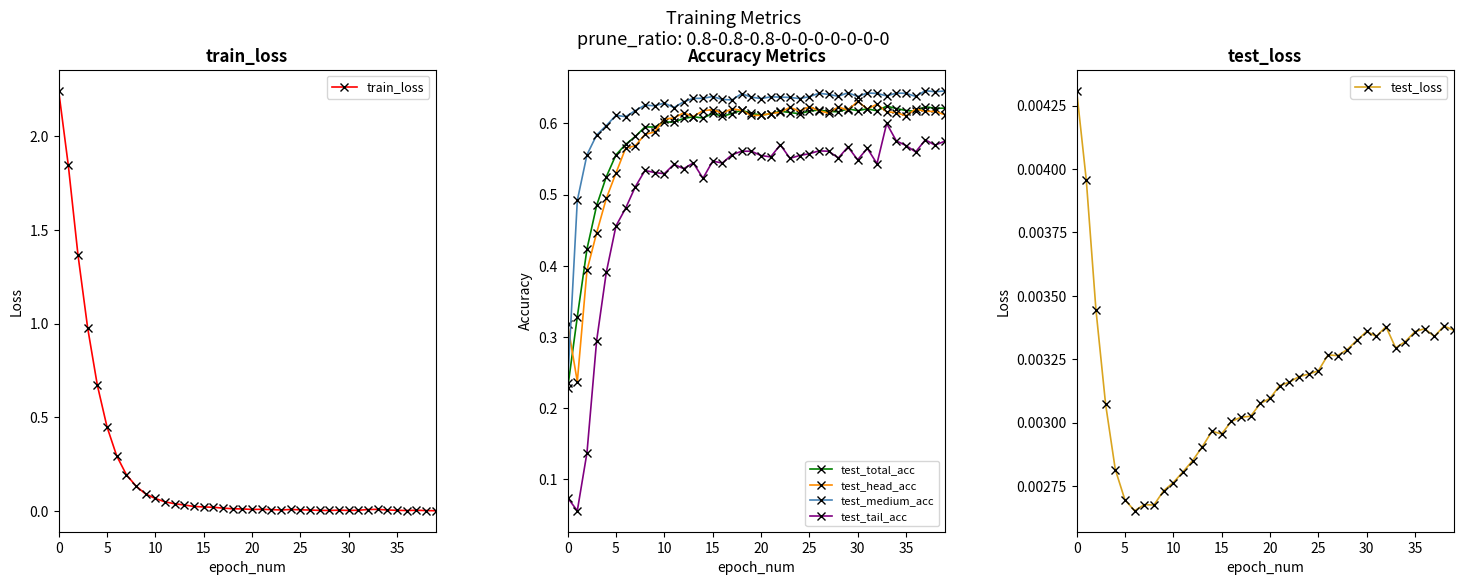

How many intersections are there between test_head_acc and train_loss?

1